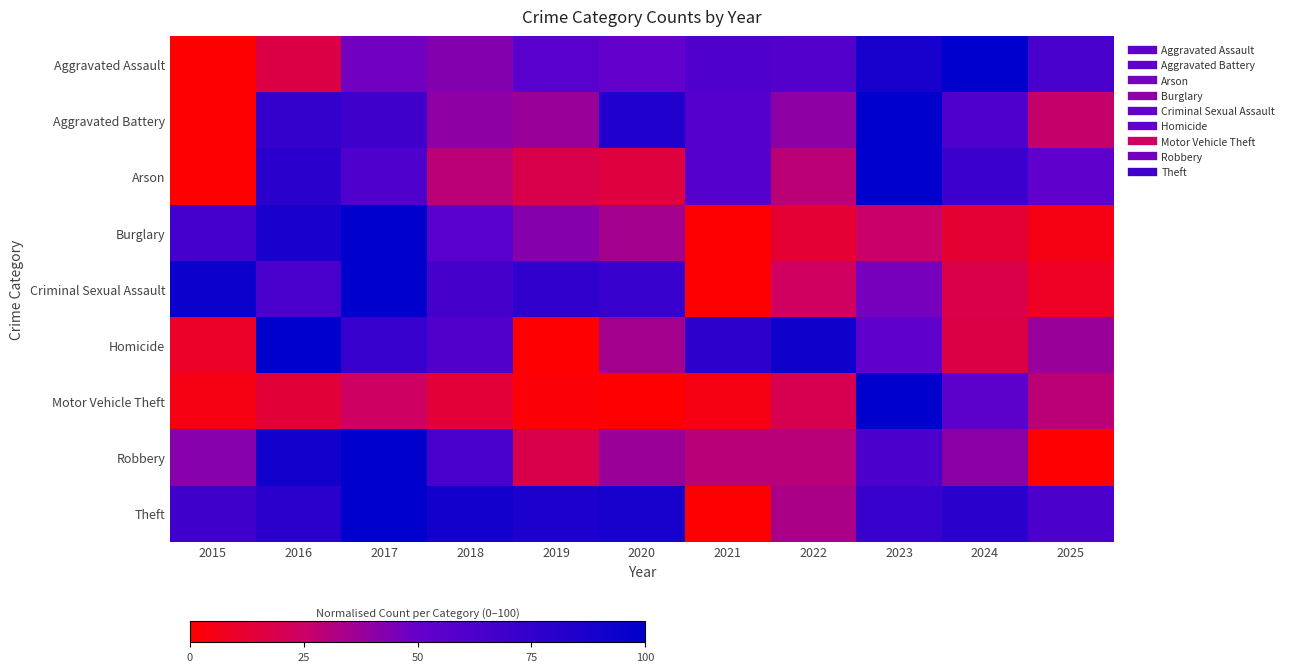

How many categories are shown in the chart?

11